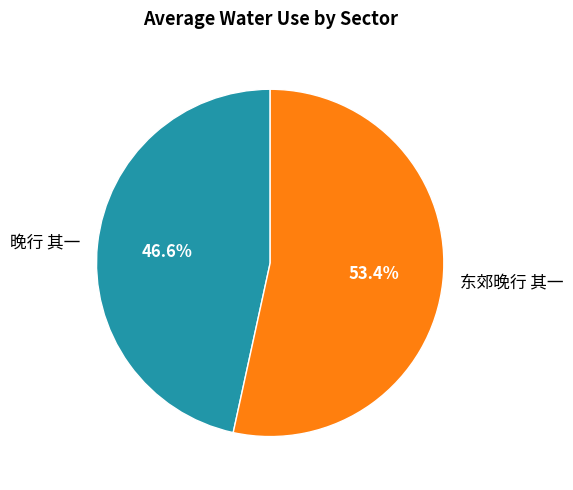

What is the largest slice in the pie chart?

东郊晚行 其一